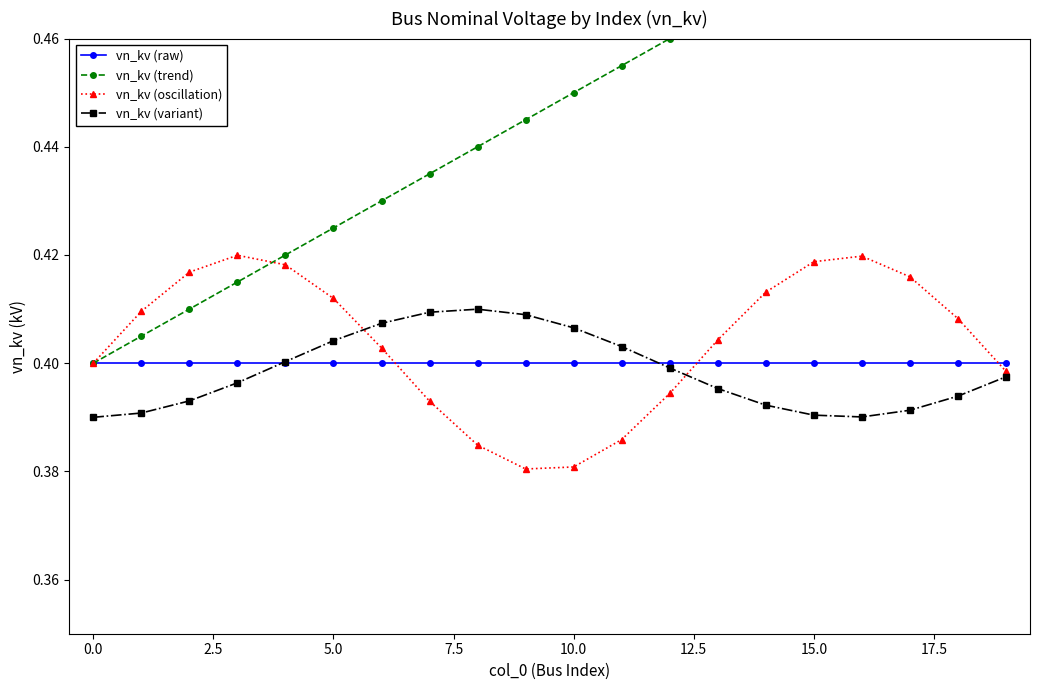

Rank the series by their maximum value, from lowest to highest.

vn_kv (raw), vn_kv (variant), vn_kv (oscillation), vn_kv (trend)